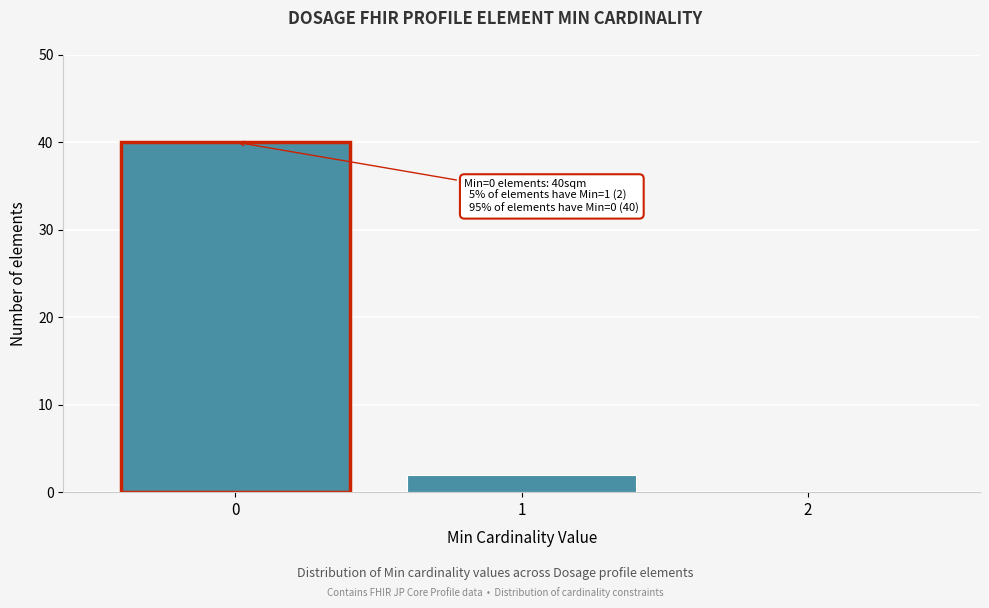

Reading left to right, transcribe all the data shown in this chart.

0=40	1=2	2=0